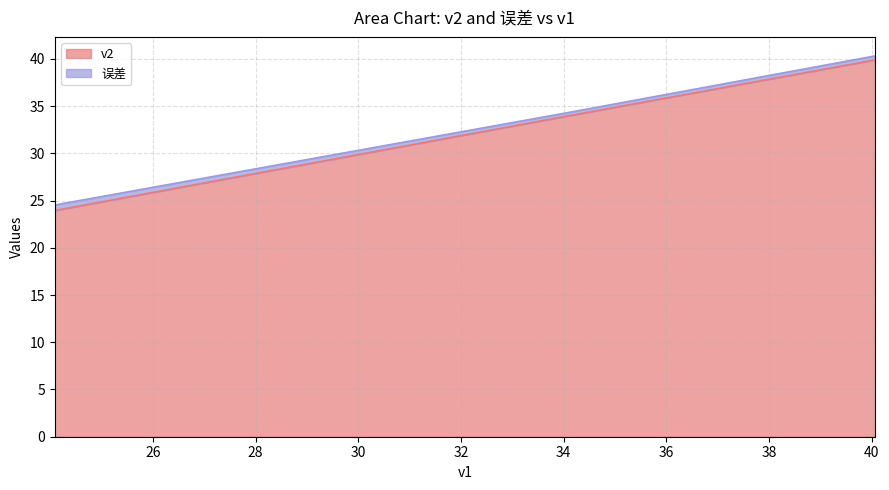

Rank the categories by value from highest to lowest.

40.06, 34.09, 24.09